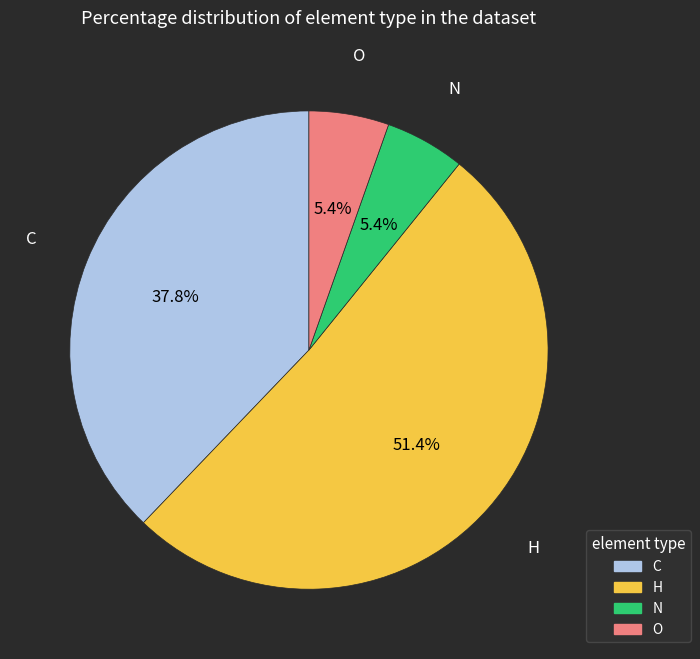

How many segments does this pie chart have?

4